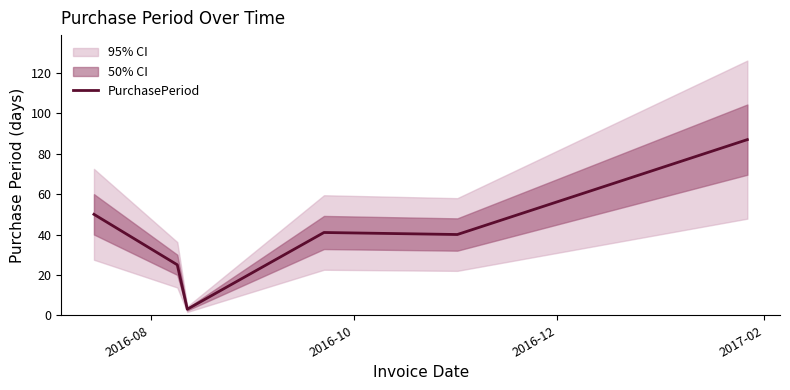

What is the maximum value for PurchasePeriod?

87